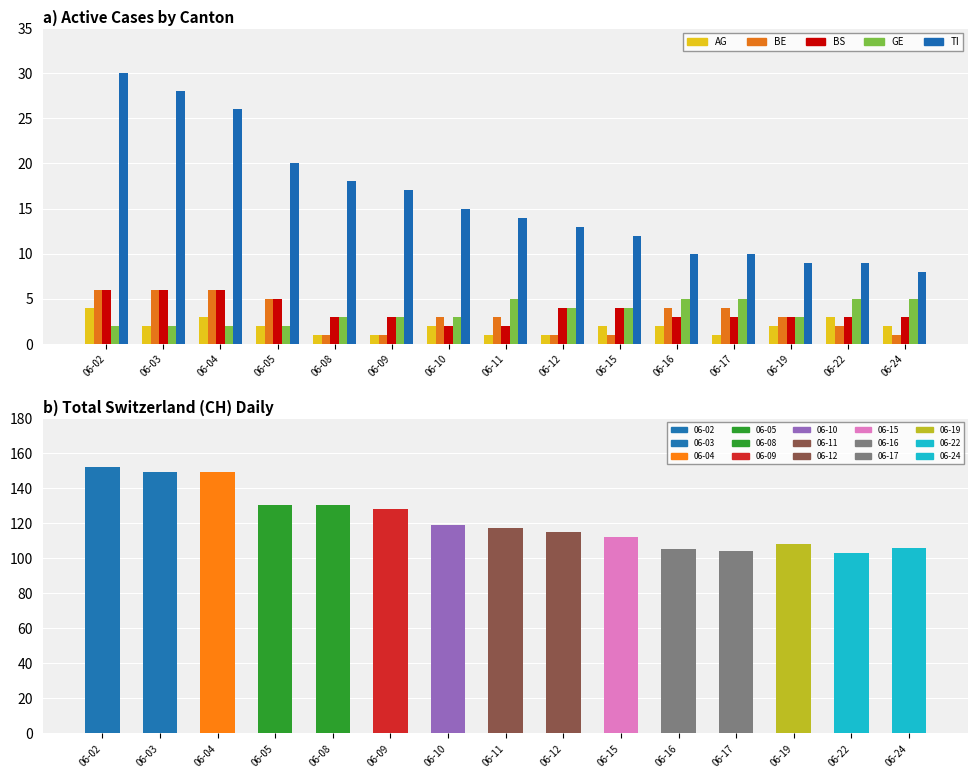

What is the difference between the maximum and minimum values in the BS series?

4